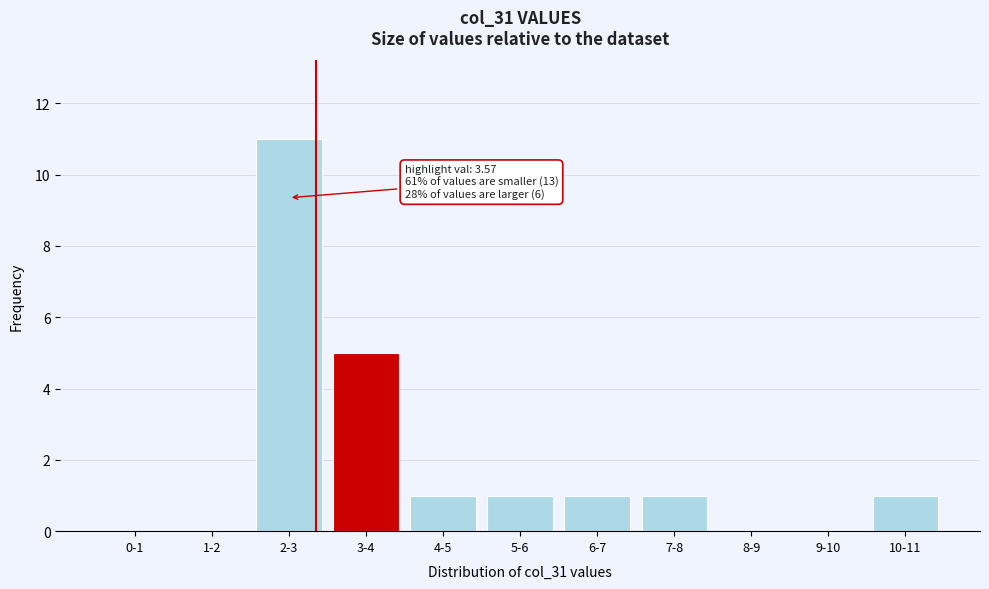

Reading left to right, what are all the values shown in this chart?

0-1=0	1-2=0	2-3=11	3-4=5	4-5=1	5-6=1	6-7=1	7-8=1	8-9=0	9-10=0	10-11=1